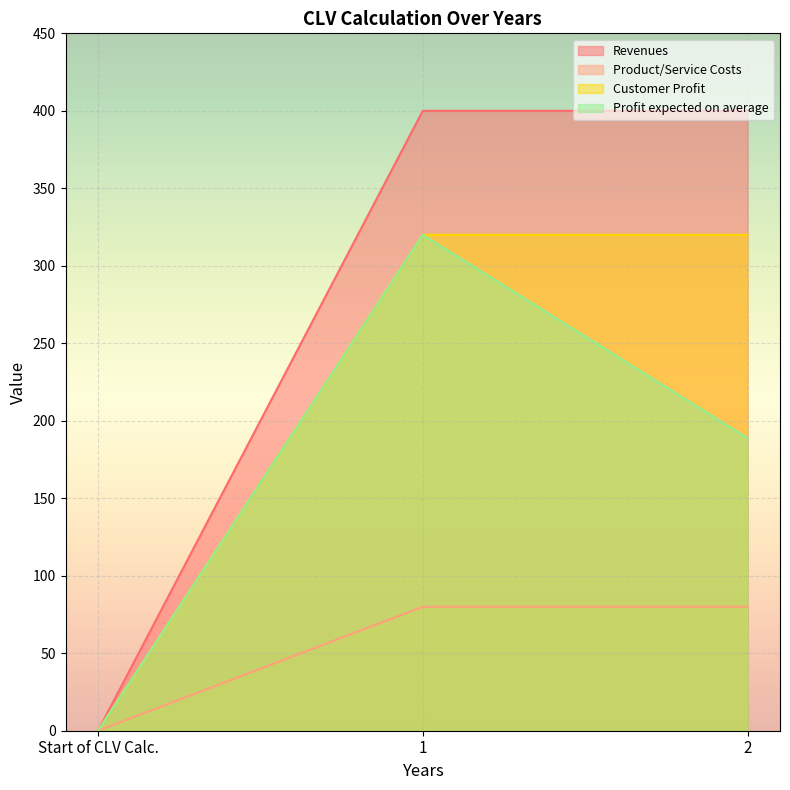

How many values in the Profit expected on average series are below 188?

1